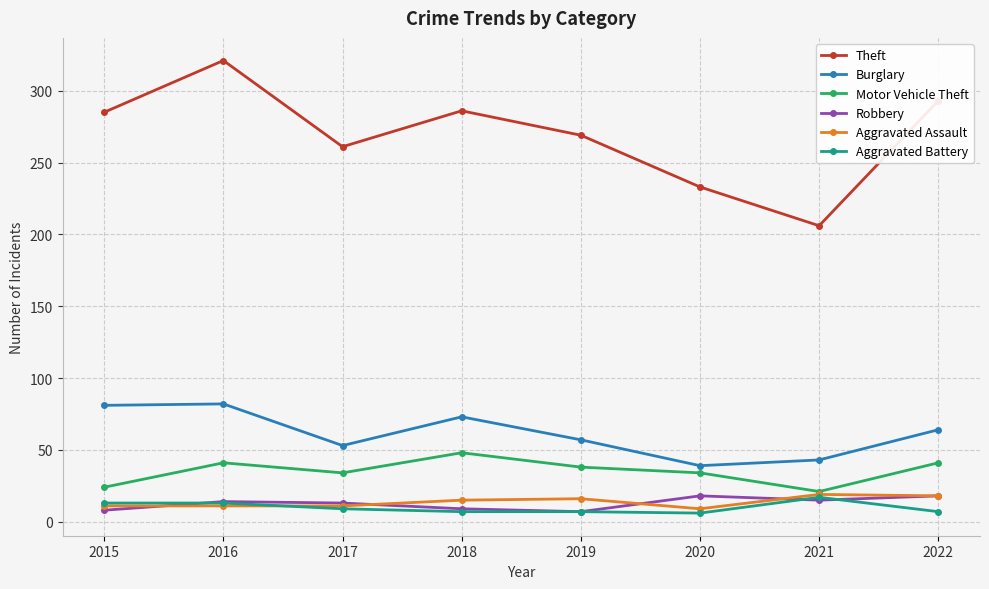

What is the difference between the maximum and minimum values in the Theft series?

115